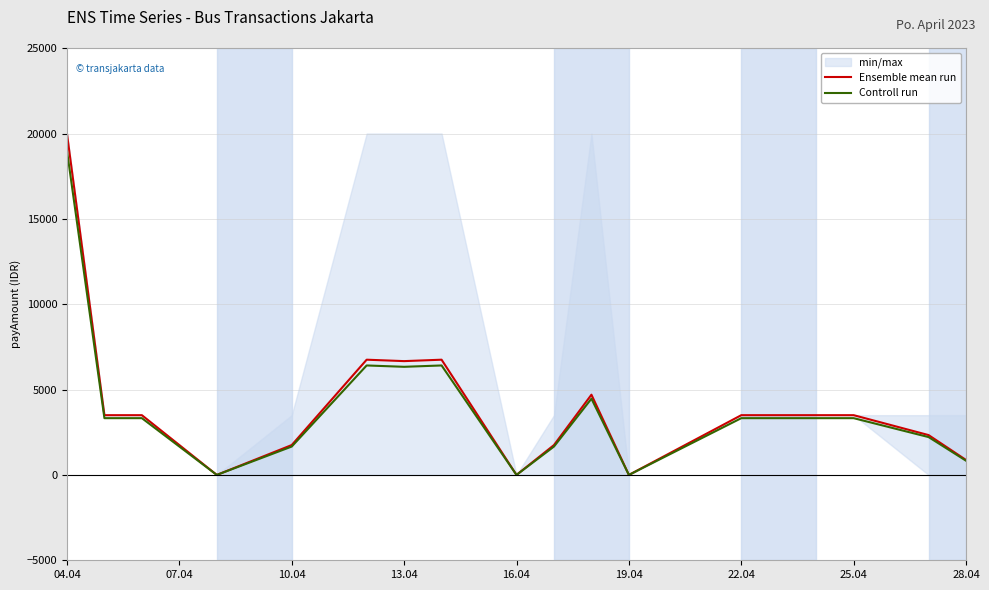

True or false: Ensemble mean run has a value of 6666.7 at 13.04.

True